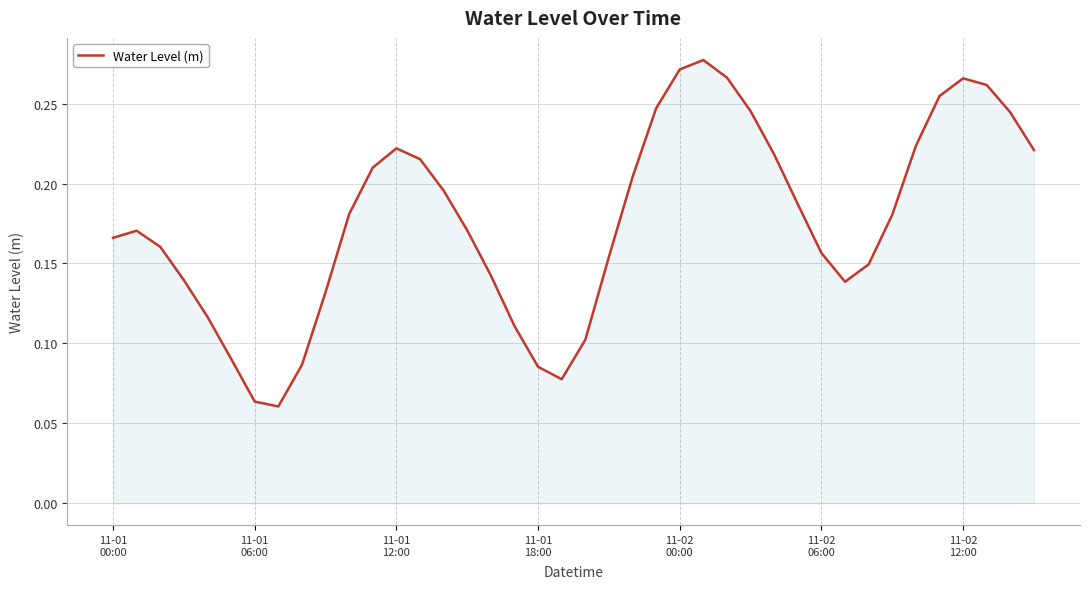

True or false: there are more than 1 points higher than both neighbors.

True